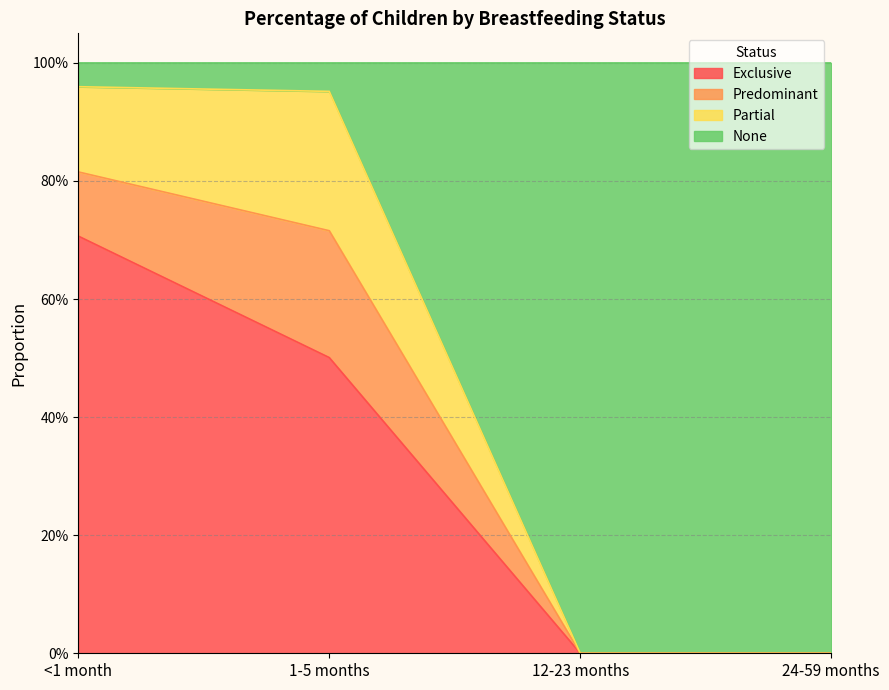

Is it true that Exclusive equals 0.3 at 24-59 months?

False